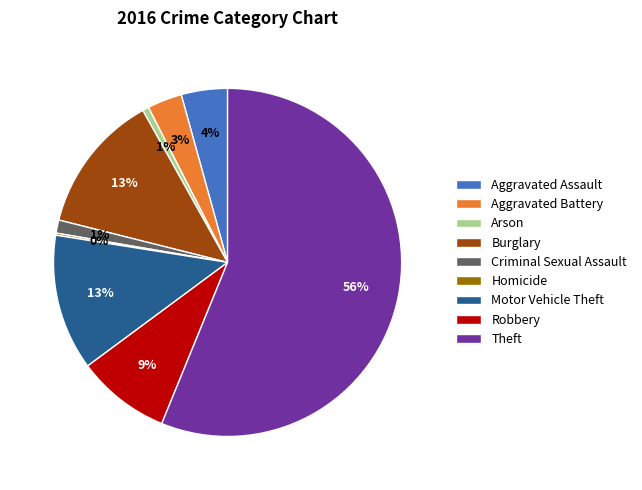

Which slice is the largest?

Theft